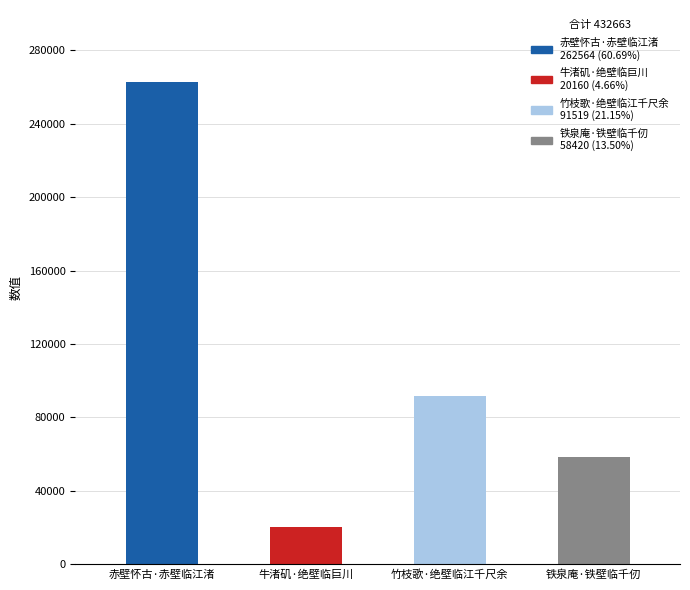

What is the sum of all values?

432663